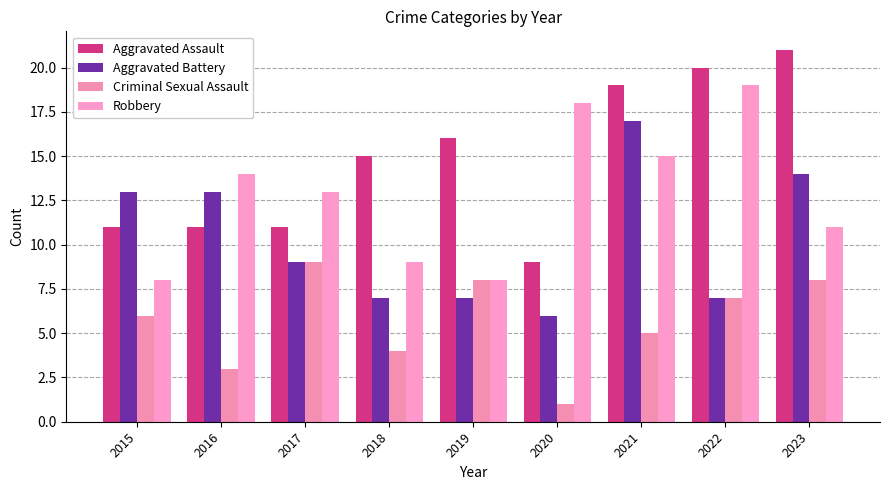

Rank the series by their average value, from highest to lowest.

Aggravated Assault, Robbery, Aggravated Battery, Criminal Sexual Assault